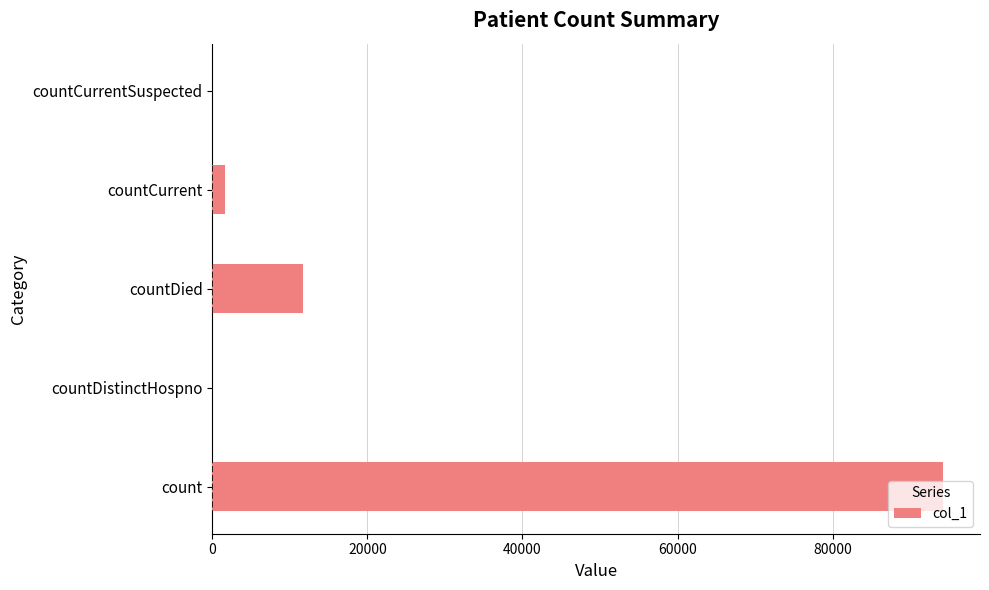

What is the change in value from count to countDistinctHospno?

-94303